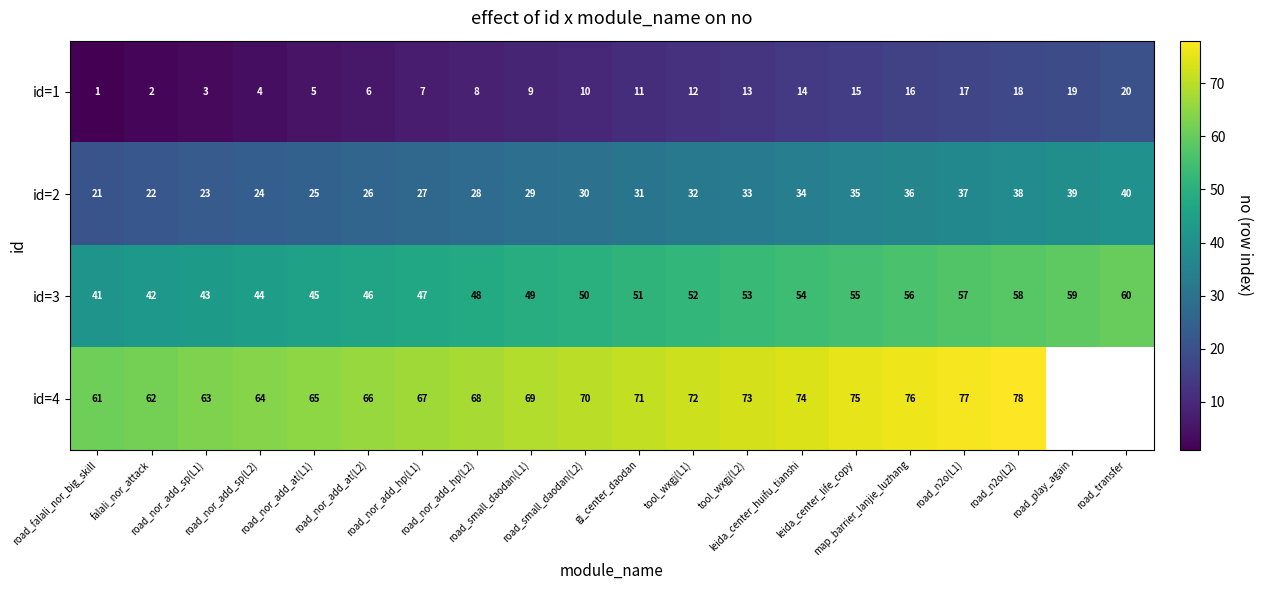

What is the lowest value of the id=2 series?

21